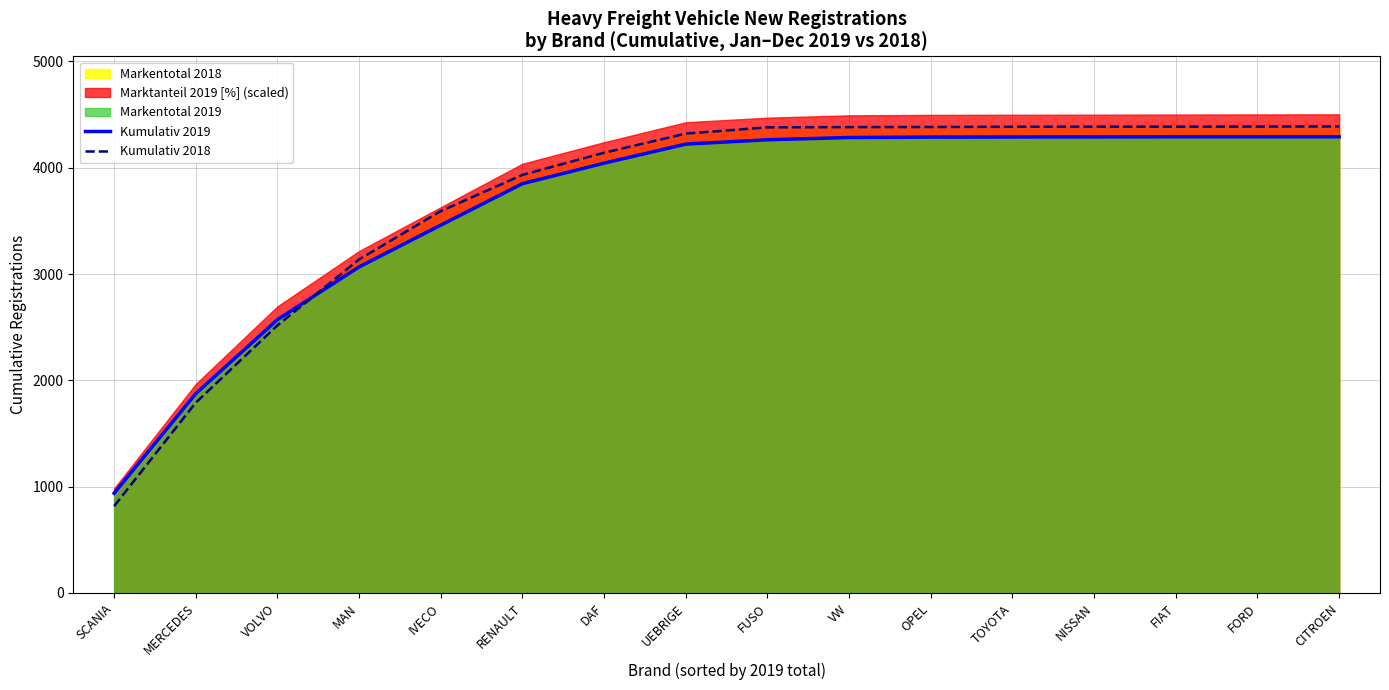

At how many categories does at least one series exceed 943?

15